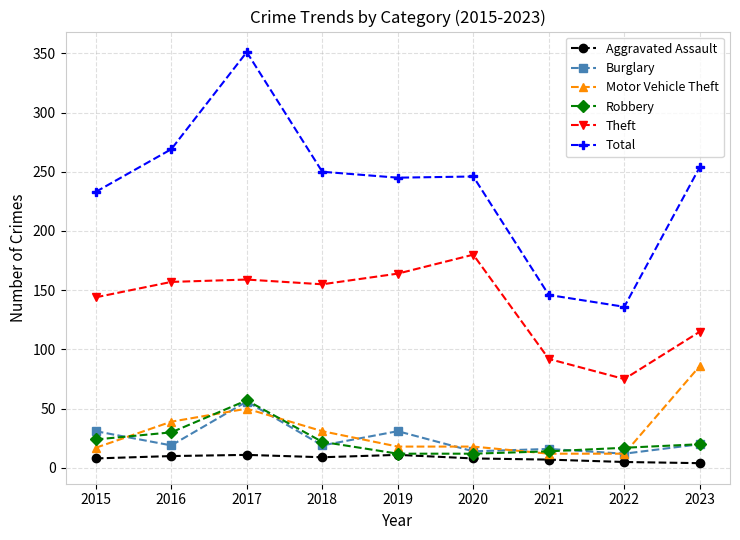

At which category does Motor Vehicle Theft reach its first local peak?

2017